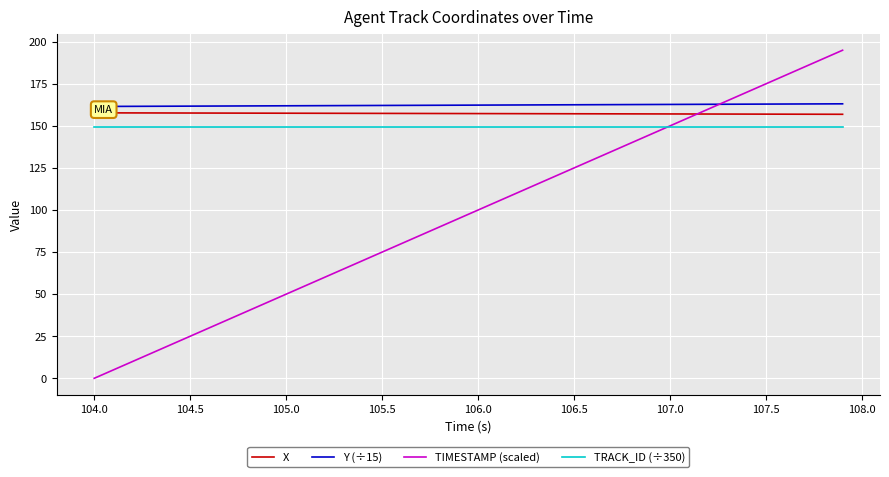

What is the highest value of the TRACK_ID (÷350) series?

149.1